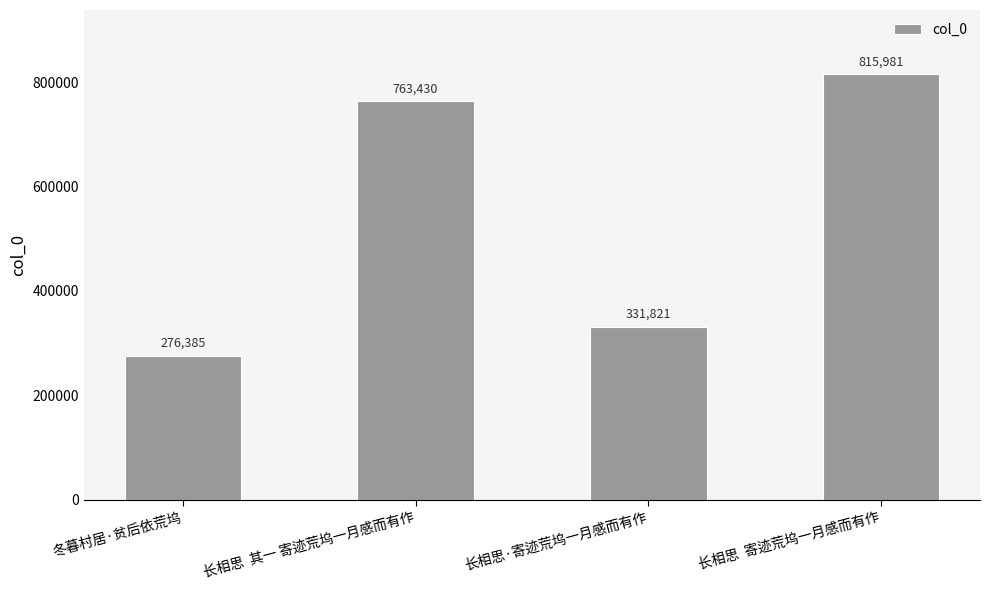

What is the change in value from 冬暮村居·贫后依荒坞 to 长相思  寄迹荒坞一月感而有作?

+539596